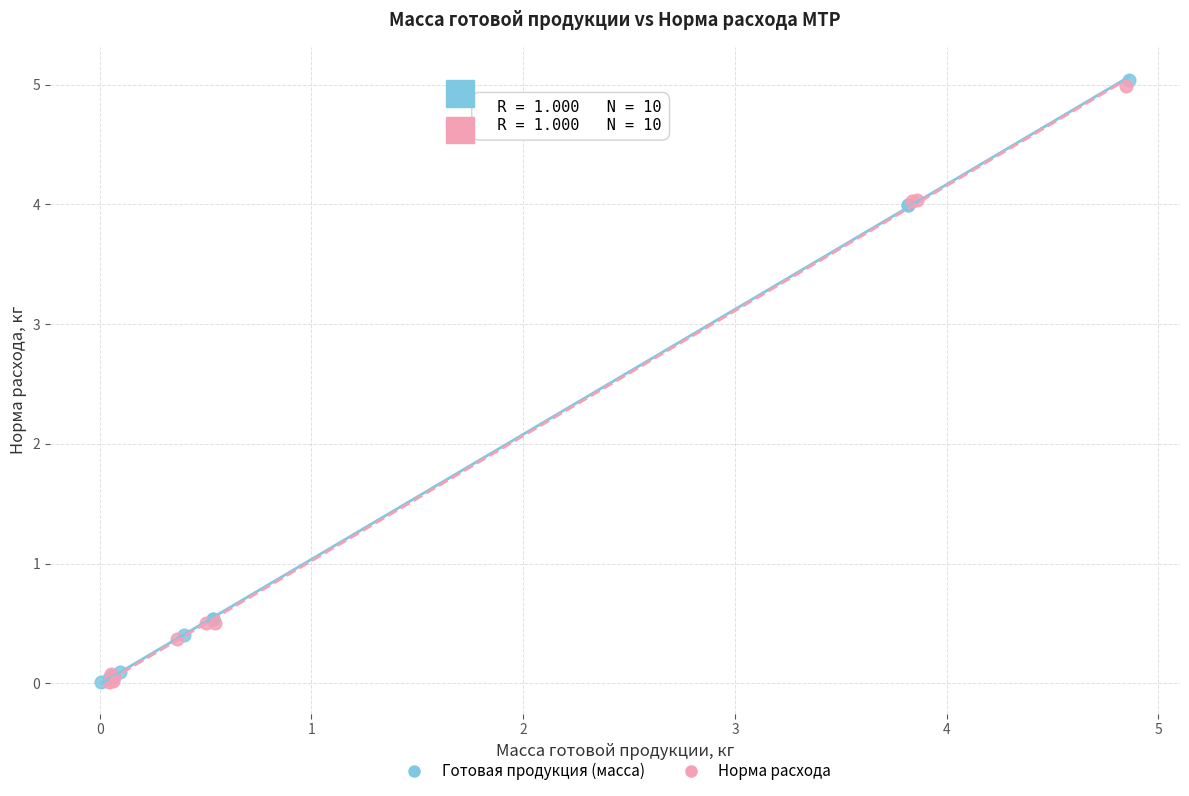

Which series contains the highest Y value?

Готовая продукция (масса)